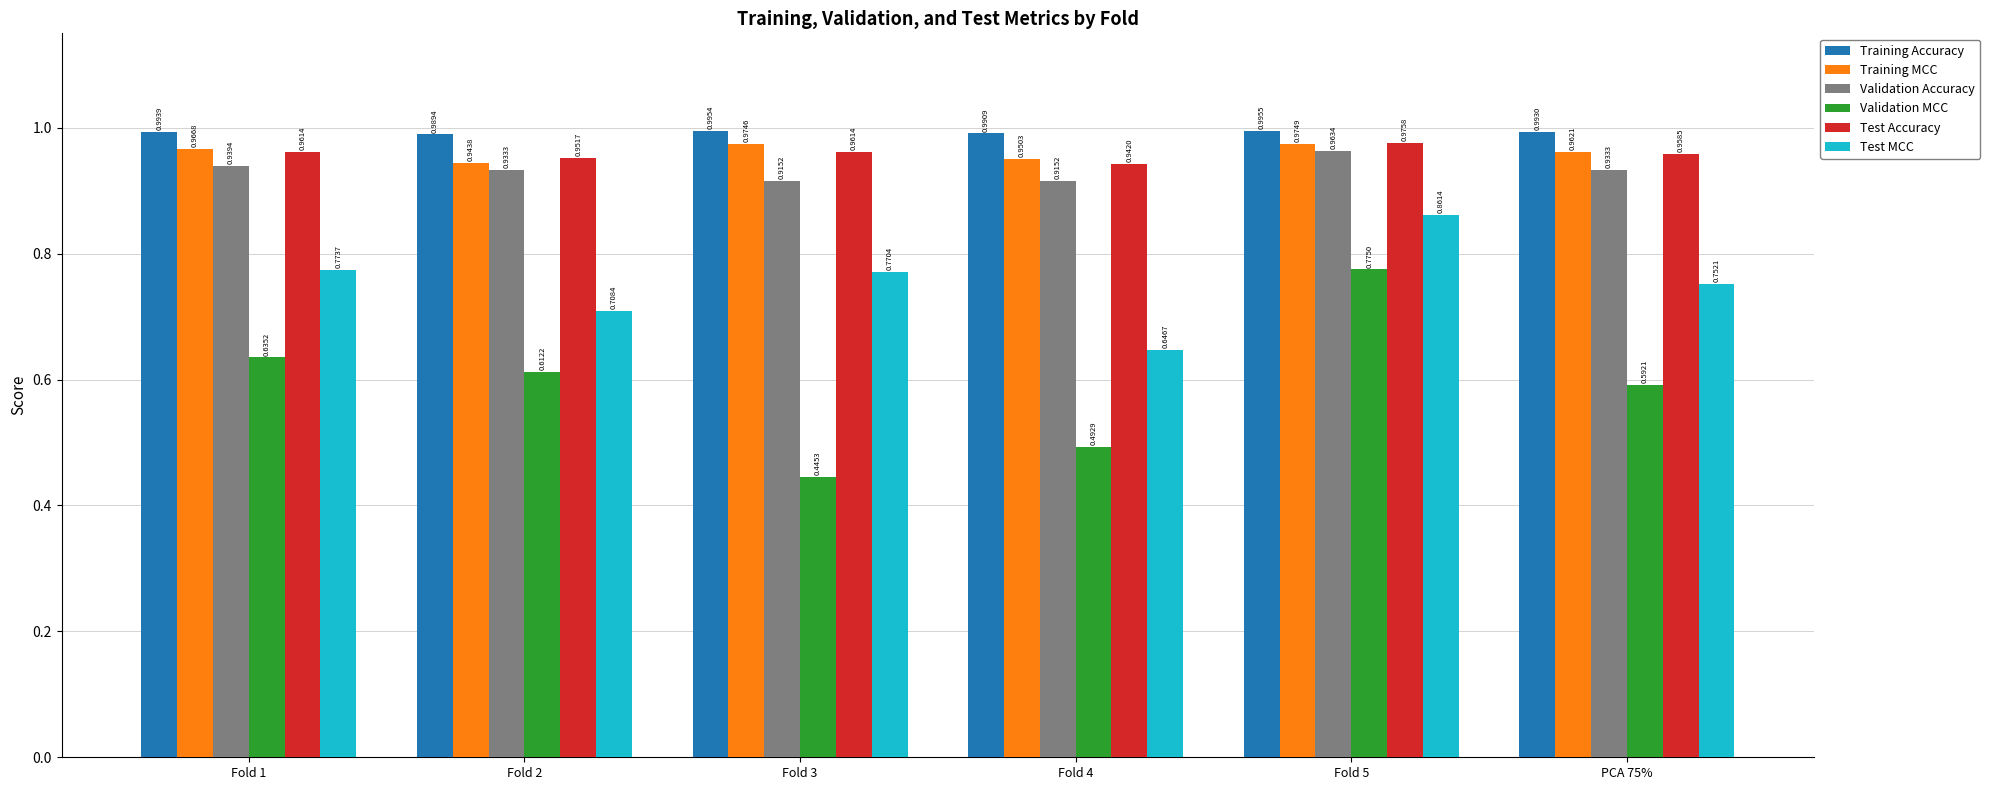

What is the sum of the Training MCC values at PCA 75% and Fold 1?

1.9